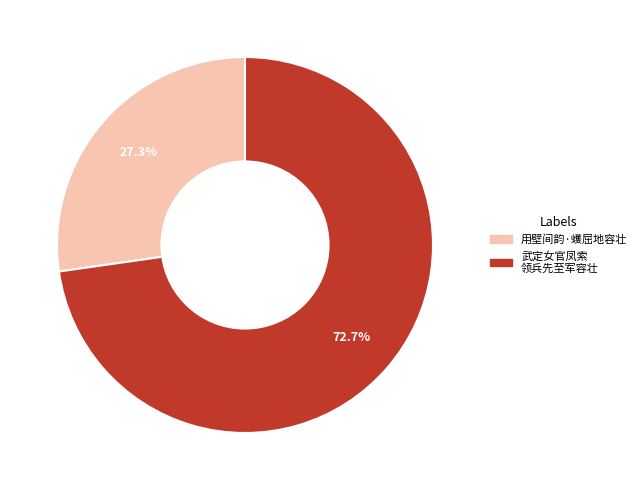

Which category accounts for the majority?

武定女官凤索 领兵先至军容壮